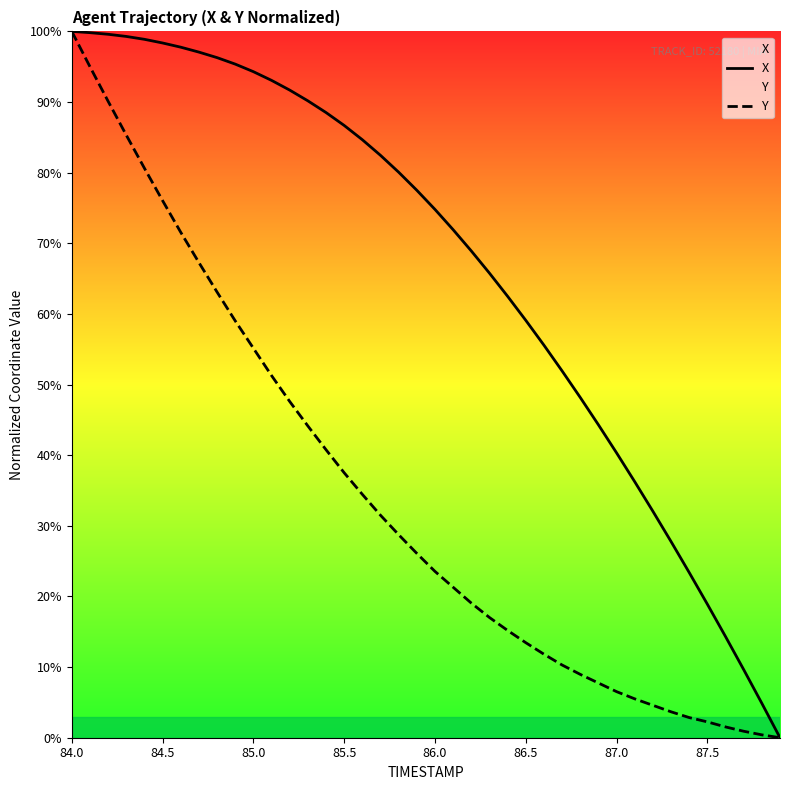

Between 18 and 34, which series saw the biggest shift?

X